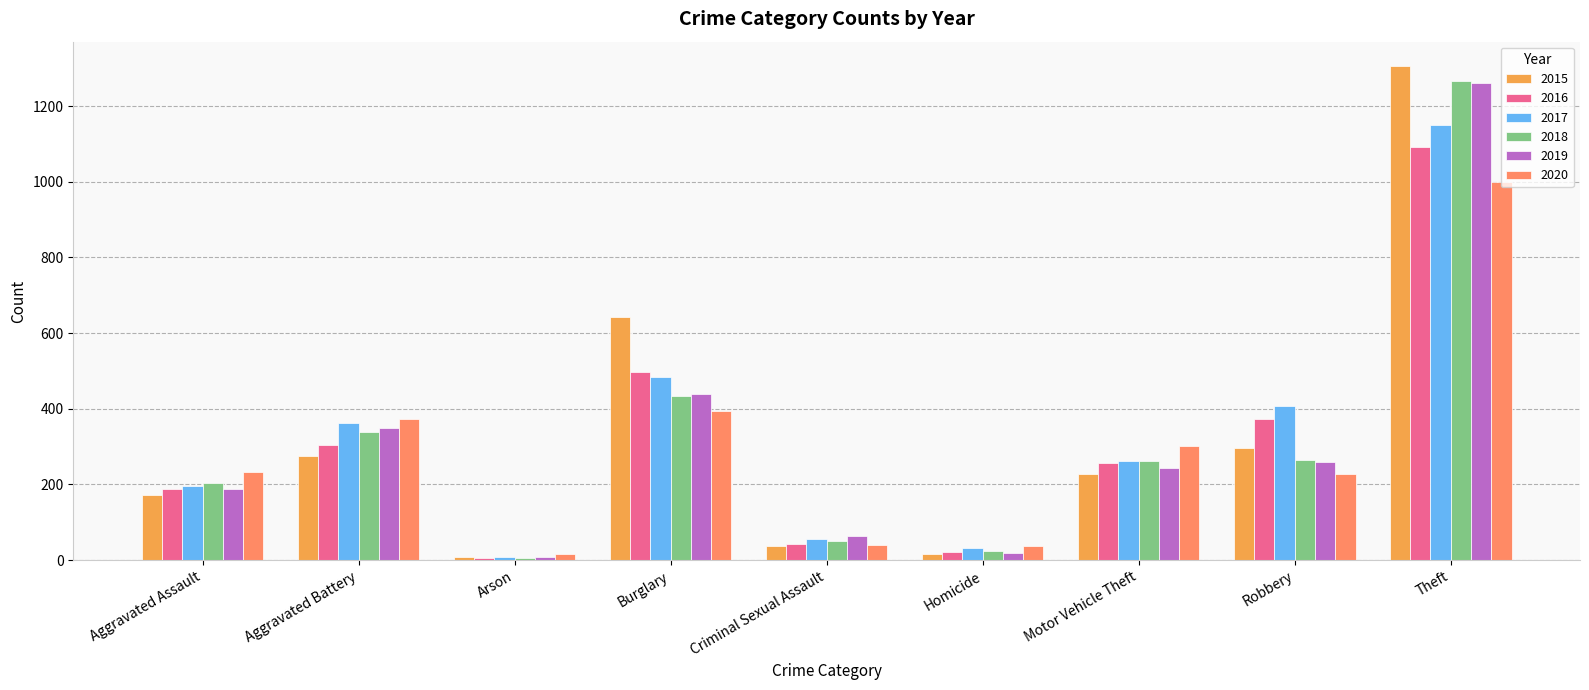

Reading right to left, list all the values displayed in this chart.

2015: Theft=1305	Robbery=297	Motor Vehicle Theft=227	Homicide=15	Criminal Sexual Assault=38	Burglary=643	Arson=8	Aggravated Battery=276	Aggravated Assault=173
2016: Theft=1091	Robbery=374	Motor Vehicle Theft=258	Homicide=21	Criminal Sexual Assault=44	Burglary=498	Arson=6	Aggravated Battery=305	Aggravated Assault=187
2017: Theft=1150	Robbery=407	Motor Vehicle Theft=262	Homicide=32	Criminal Sexual Assault=56	Burglary=483	Arson=8	Aggravated Battery=362	Aggravated Assault=196
2018: Theft=1267	Robbery=266	Motor Vehicle Theft=263	Homicide=23	Criminal Sexual Assault=51	Burglary=433	Arson=7	Aggravated Battery=339	Aggravated Assault=205
2019: Theft=1260	Robbery=260	Motor Vehicle Theft=243	Homicide=19	Criminal Sexual Assault=65	Burglary=439	Arson=9	Aggravated Battery=349	Aggravated Assault=187
2020: Theft=1000	Robbery=229	Motor Vehicle Theft=303	Homicide=38	Criminal Sexual Assault=41	Burglary=394	Arson=15	Aggravated Battery=372	Aggravated Assault=234